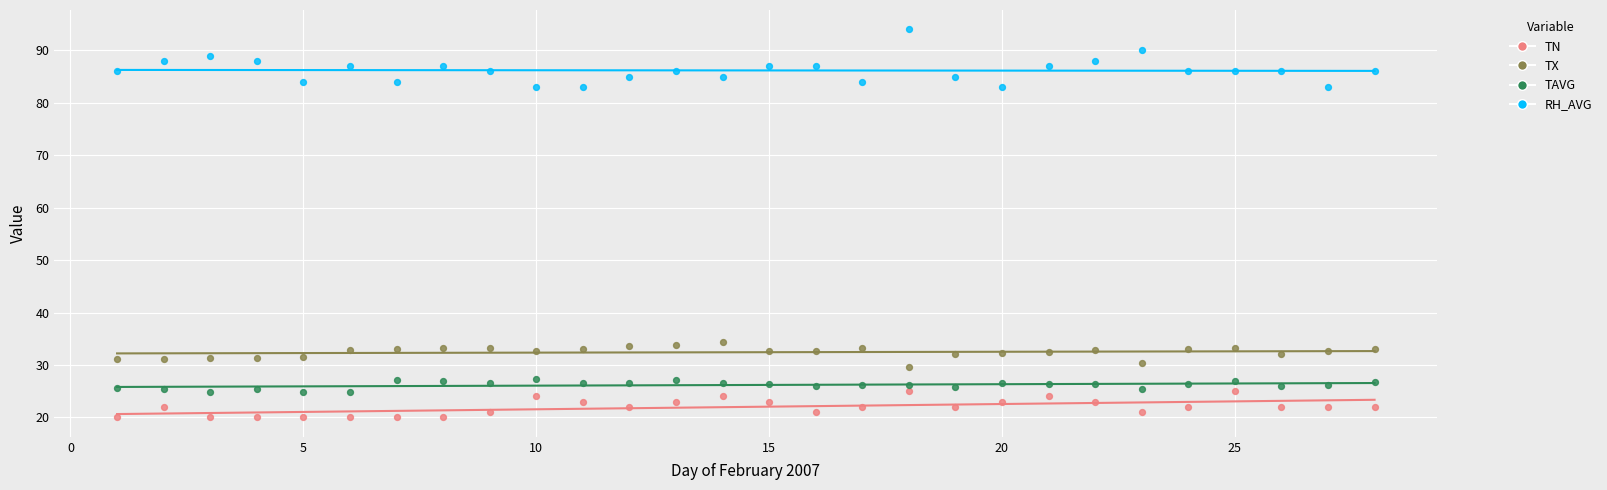

Across all data points, what is the range of Y values (max minus min)?

74.0